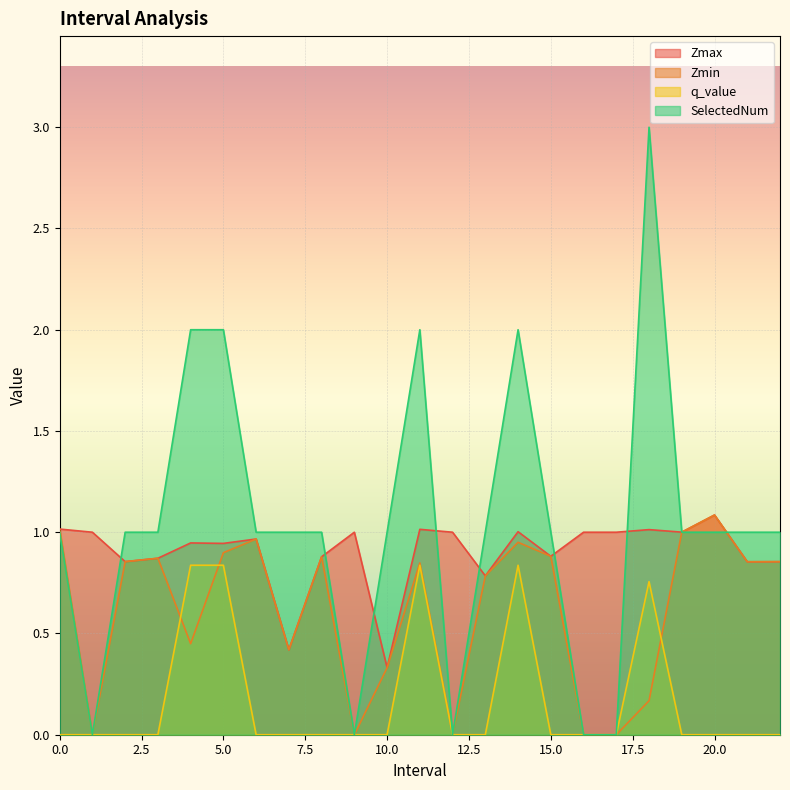

What is the difference between the second highest and minimum values in the SelectedNum series?

2.0